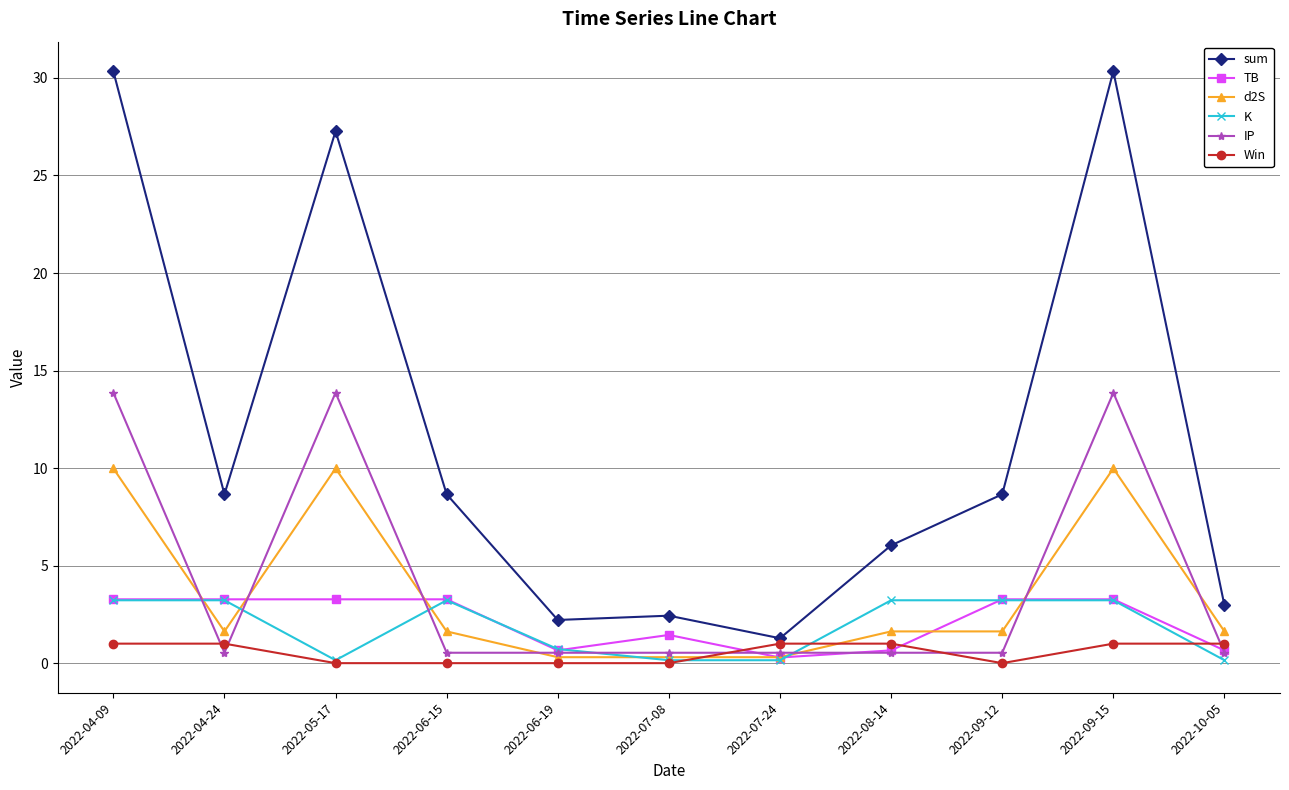

What are all the series names shown in the legend?

sum, TB, d2S, K, IP, Win